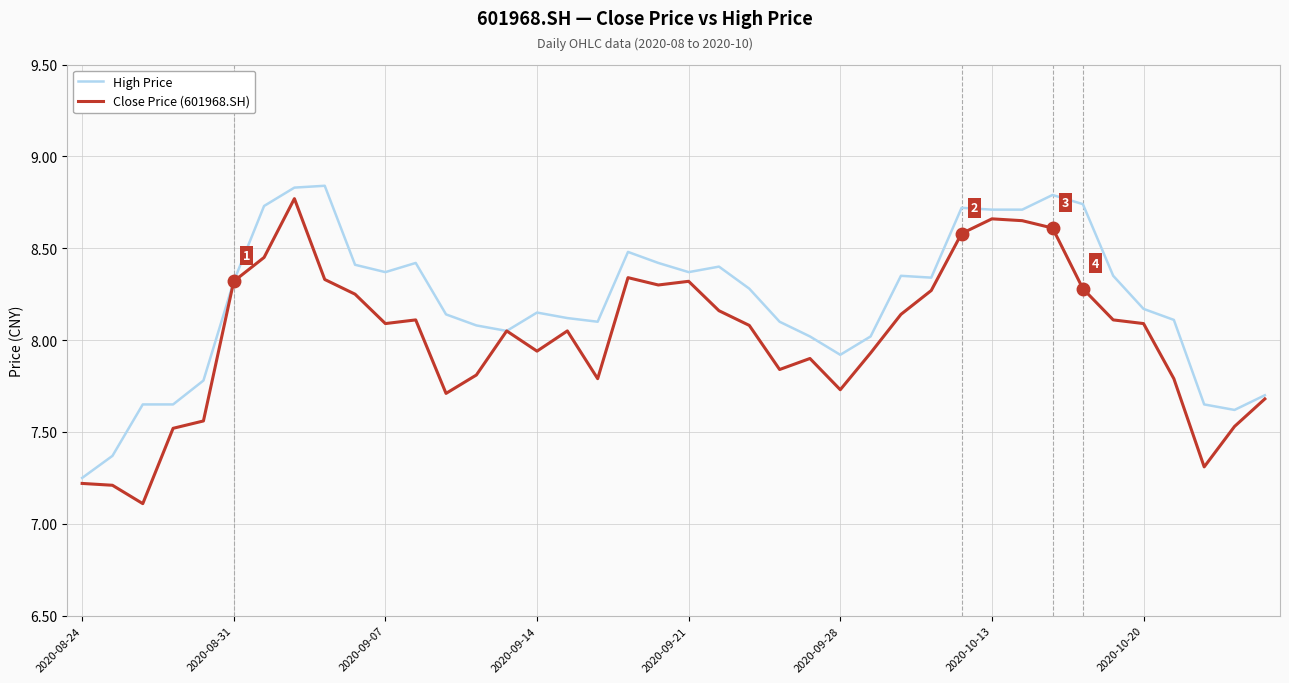

What is the lowest value of the Close Price (601968.SH) series?

7.1